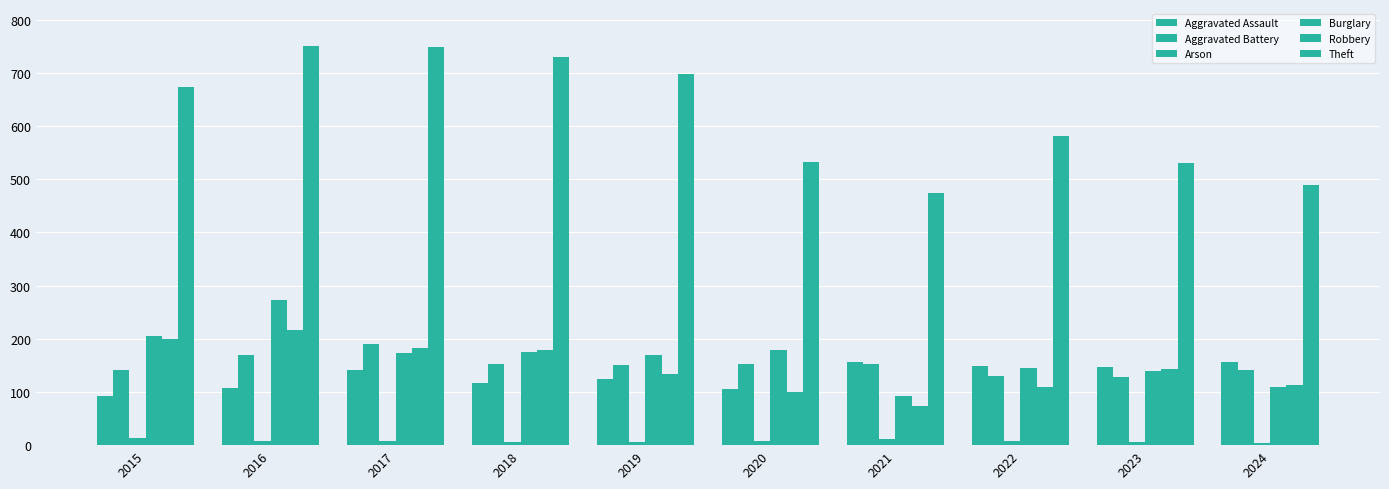

Reading left to right, what are all the values shown in this chart?

Aggravated Assault: 2015=93	2016=107	2017=142	2018=117	2019=125	2020=106	2021=156	2022=148	2023=146	2024=157
Aggravated Battery: 2015=142	2016=170	2017=191	2018=152	2019=151	2020=152	2021=153	2022=130	2023=129	2024=142
Arson: 2015=13	2016=8	2017=8	2018=5	2019=5	2020=7	2021=11	2022=7	2023=5	2024=4
Burglary: 2015=205	2016=272	2017=174	2018=175	2019=170	2020=178	2021=92	2022=145	2023=139	2024=110
Robbery: 2015=200	2016=217	2017=182	2018=178	2019=133	2020=99	2021=74	2022=110	2023=144	2024=114
Theft: 2015=673	2016=751	2017=748	2018=729	2019=697	2020=533	2021=474	2022=581	2023=531	2024=489